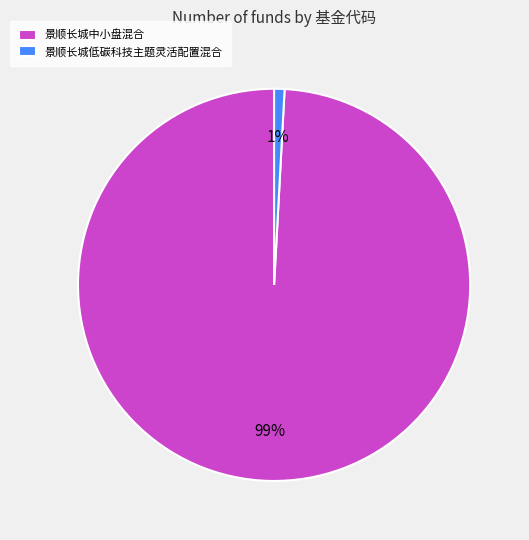

Combined, do 景顺长城低碳科技主题灵活配置混合 and 景顺长城中小盘混合 account for over 50%?

Yes